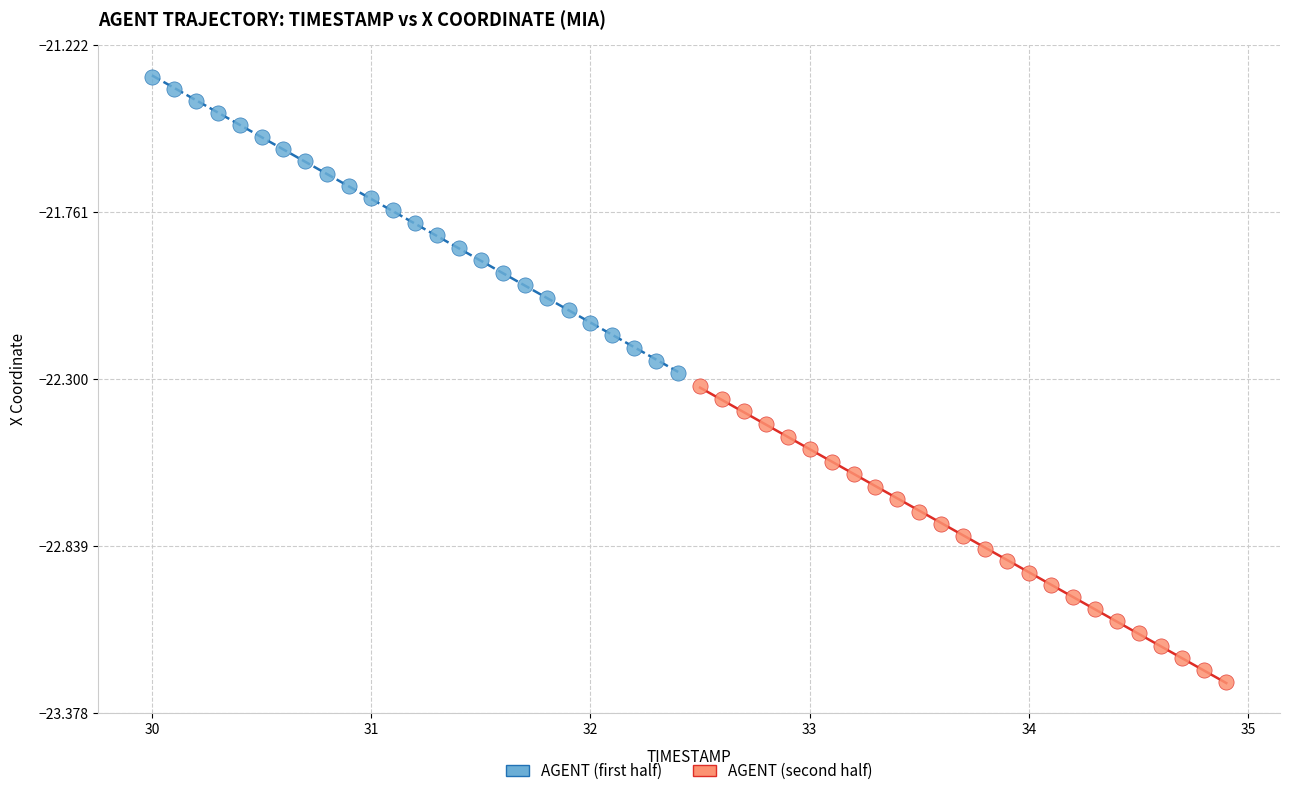

What are all the series names shown in the legend?

AGENT (first half), AGENT (second half)